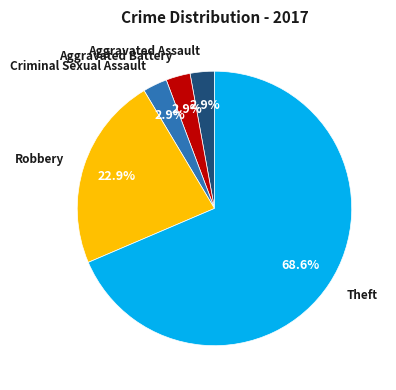

Which category has the biggest portion of the pie?

Theft